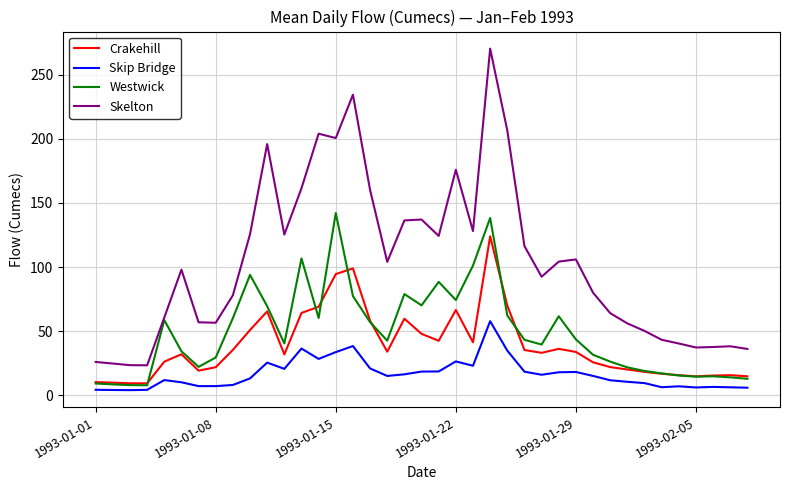

True or false: Skip Bridge and Skelton cross at least once.

False